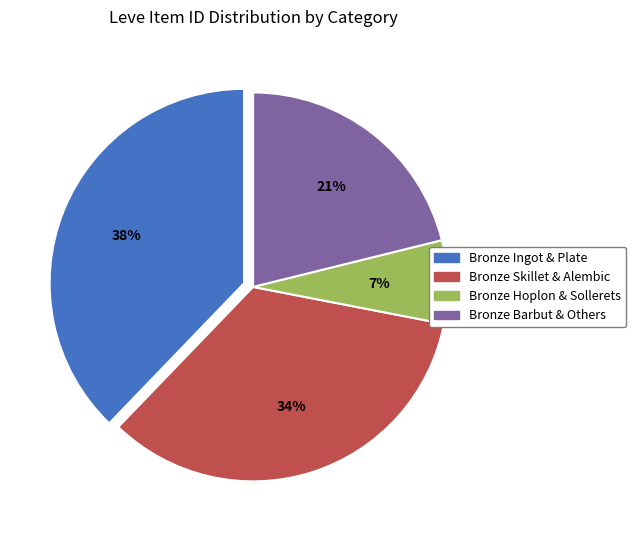

The Bronze Ingot & Plate slice represents 53% of the pie. True or false?

False